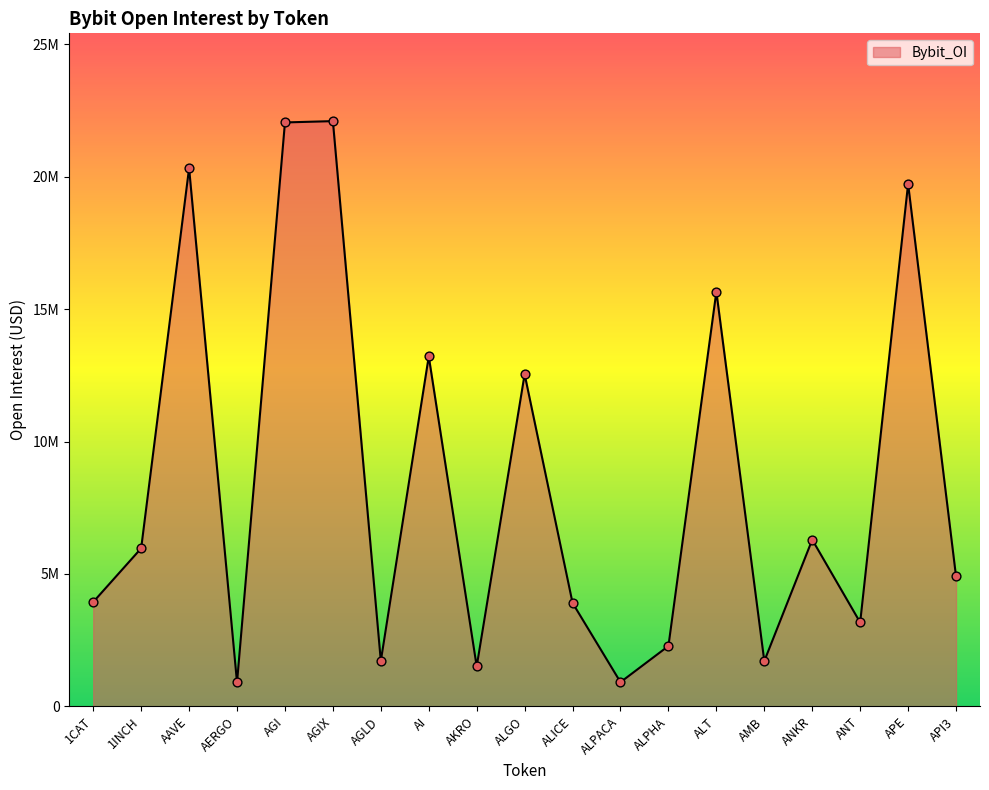

What is the change in value from ALGO to AMB?

-10831928